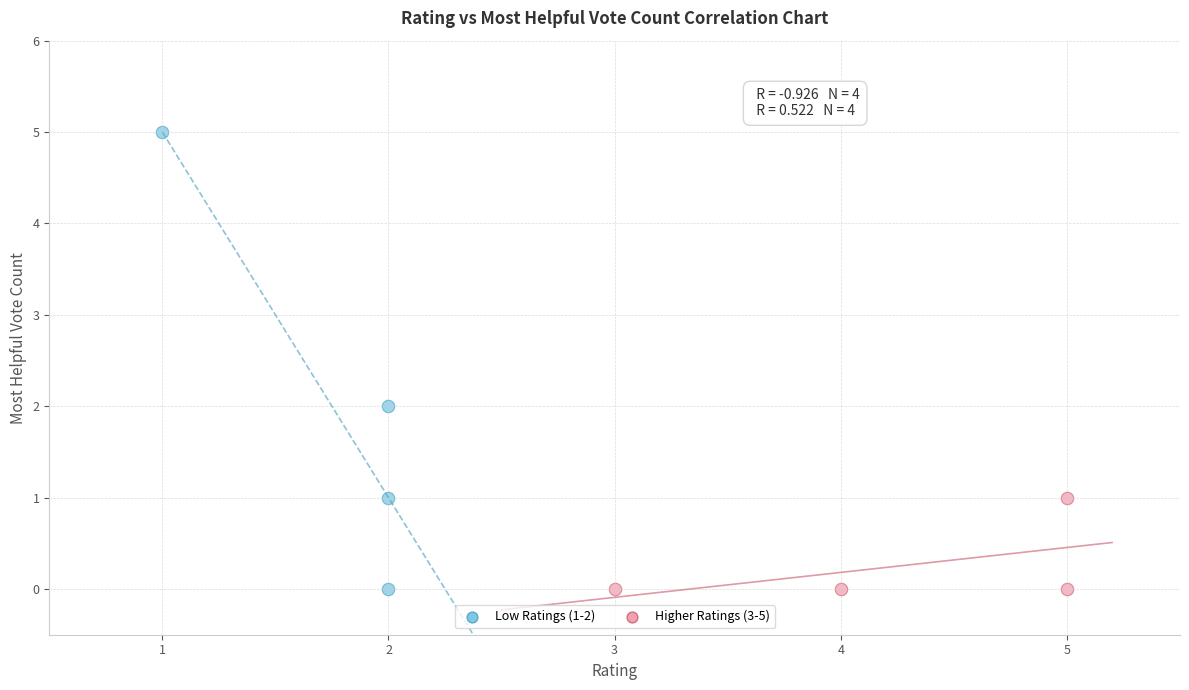

Which series has the largest Y range (max minus min)?

Low Ratings (1-2)